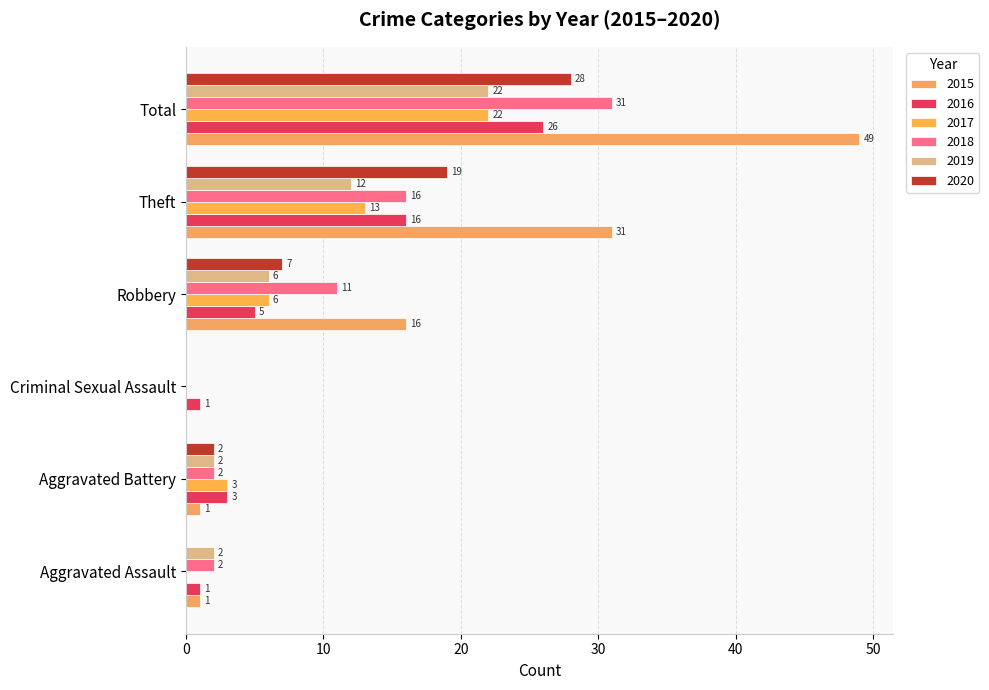

Reading right to left, what are all the values shown in this chart?

2015: 49	31	16	0	1	1
2016: 26	16	5	1	3	1
2017: 22	13	6	0	3	0
2018: 31	16	11	0	2	2
2019: 22	12	6	0	2	2
2020: 28	19	7	0	2	0